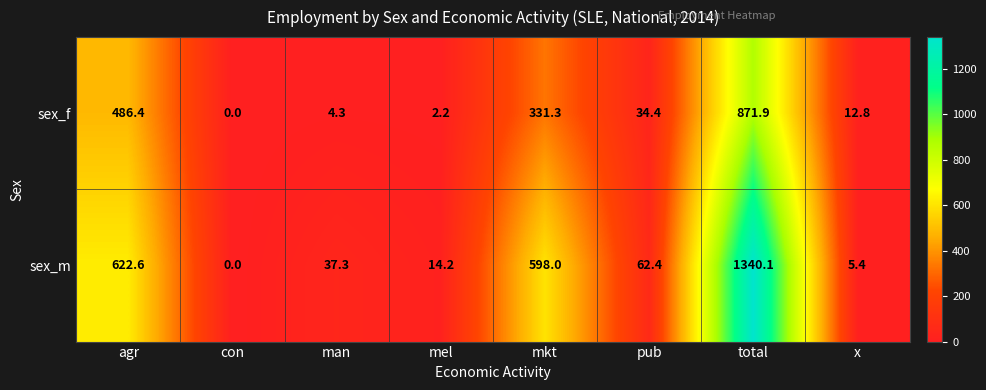

What is the average value of the sex_f series?

217.9